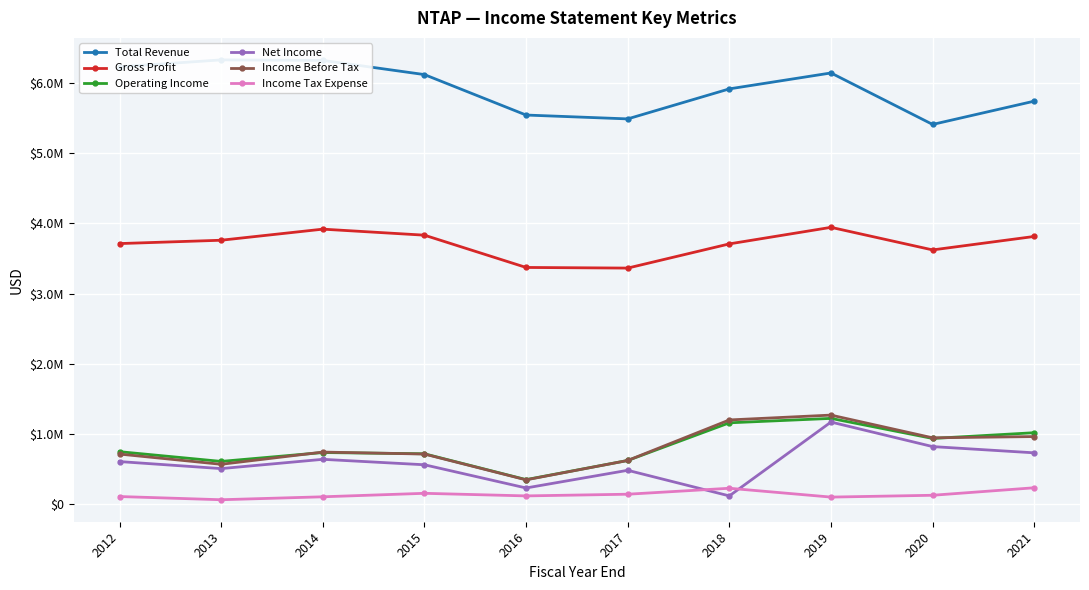

Where is the first local maximum for Total Revenue?

2013